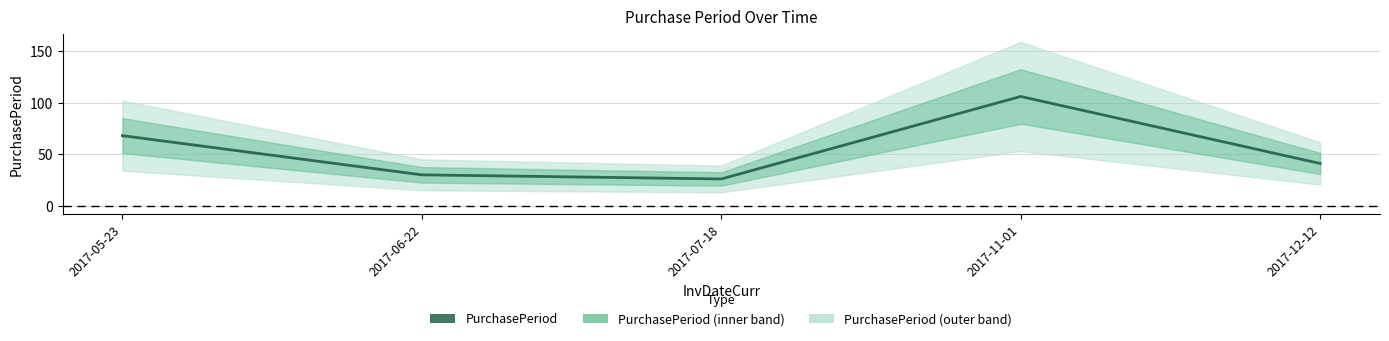

Is it true that the value at 2017-07-18 is 35?

False